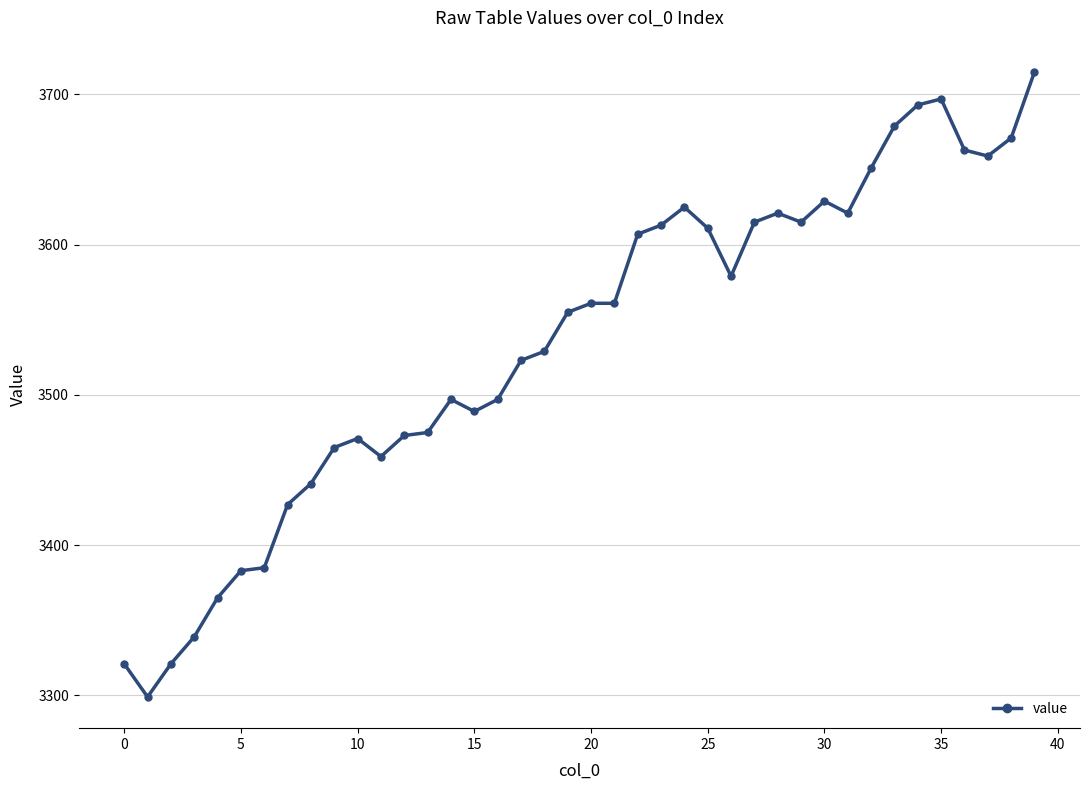

What is the average value?

3535